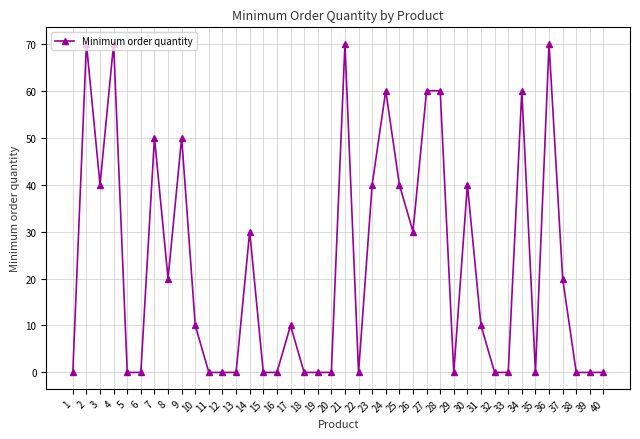

The value at 36 is 16. True or false?

False